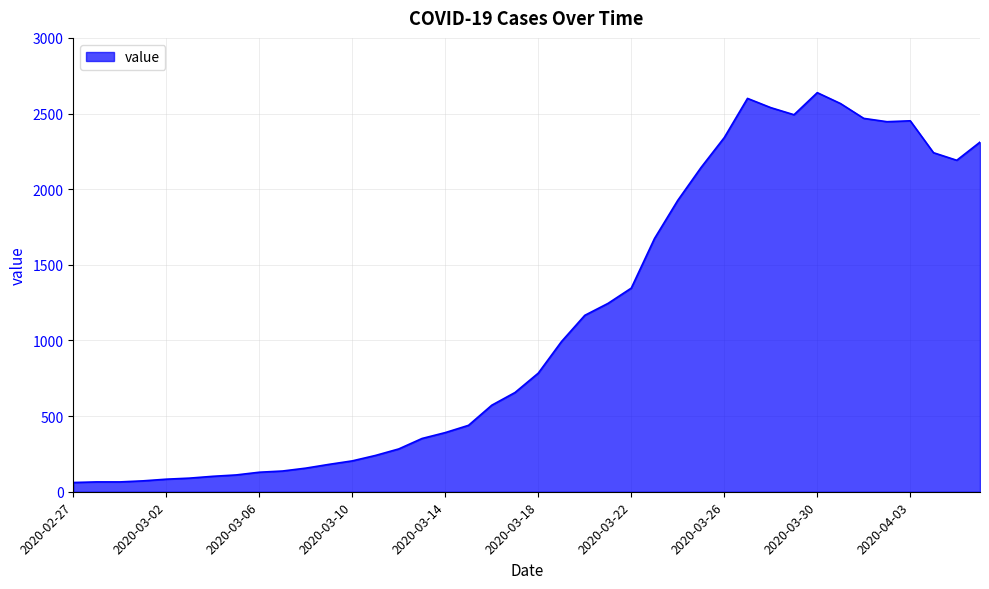

What is the difference between the maximum and minimum values?

2577